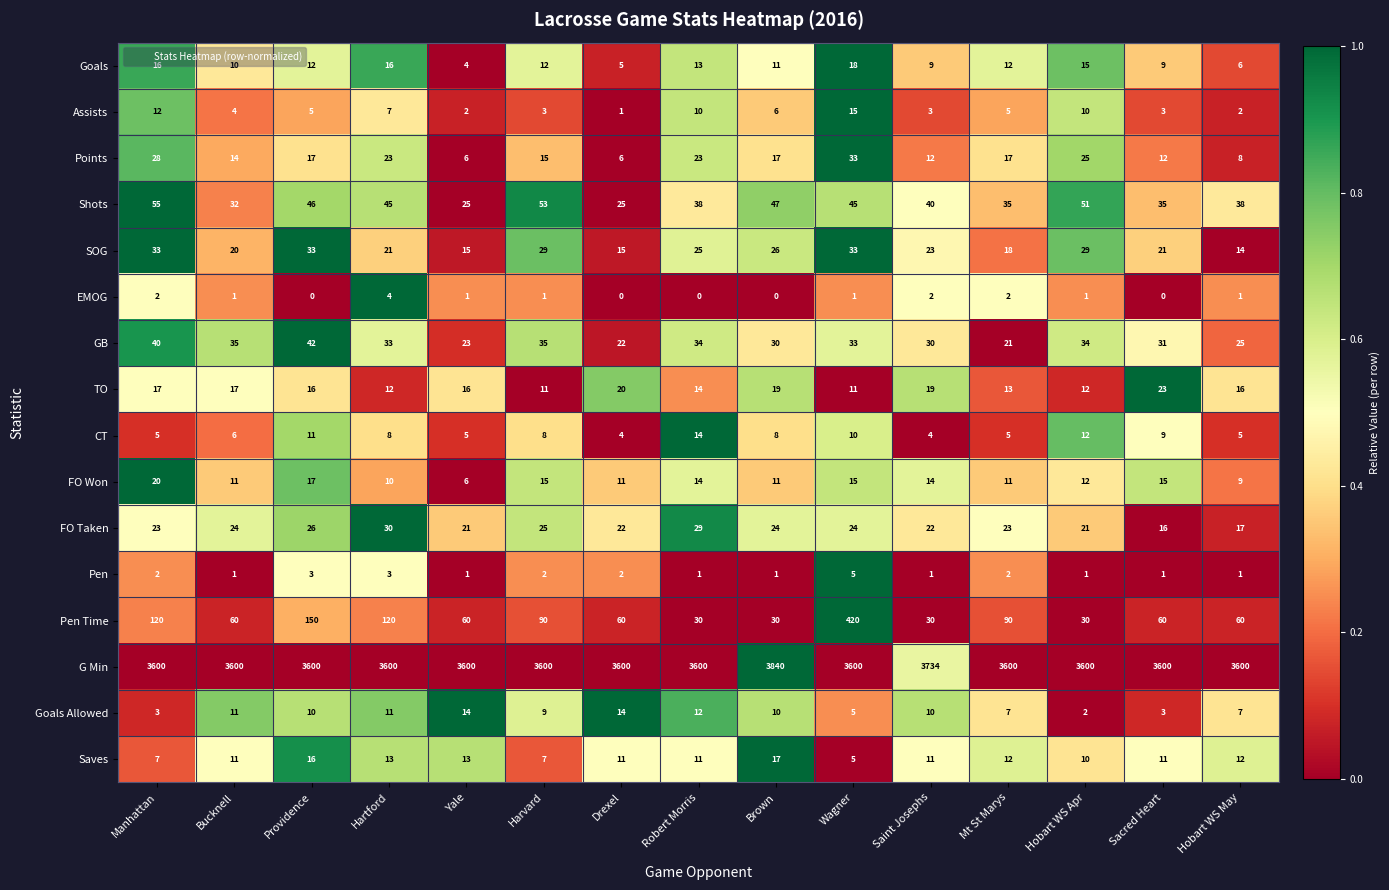

Which series has the largest total across all categories?

G Min